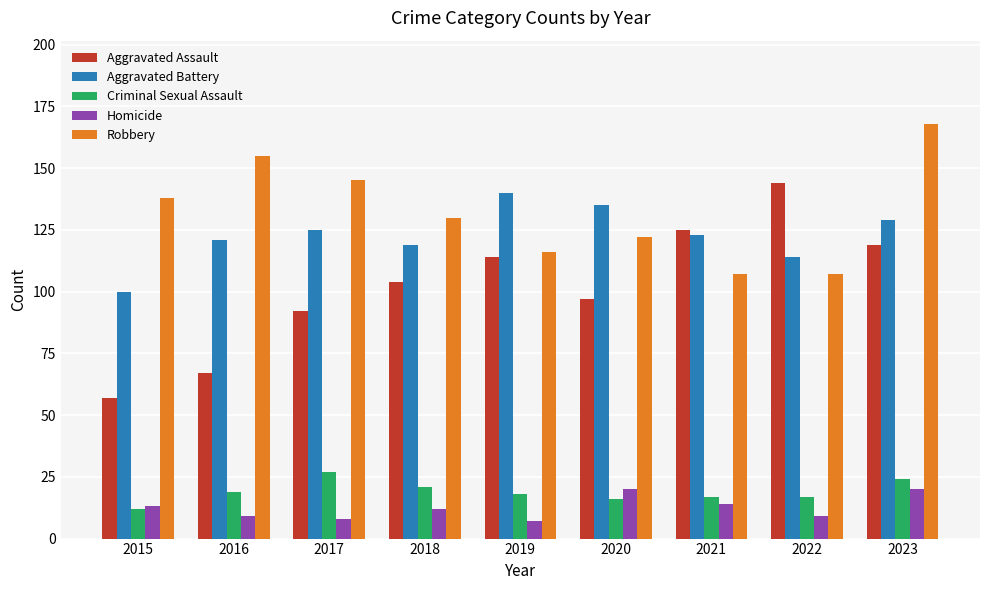

At which category does the chart reach its peak across all series?

2023